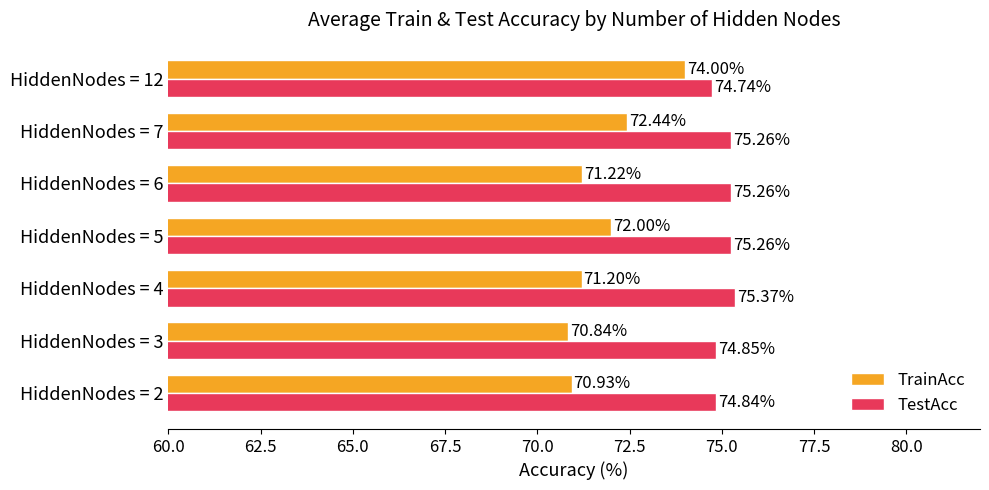

What is the sum of all TestAcc values?

525.6